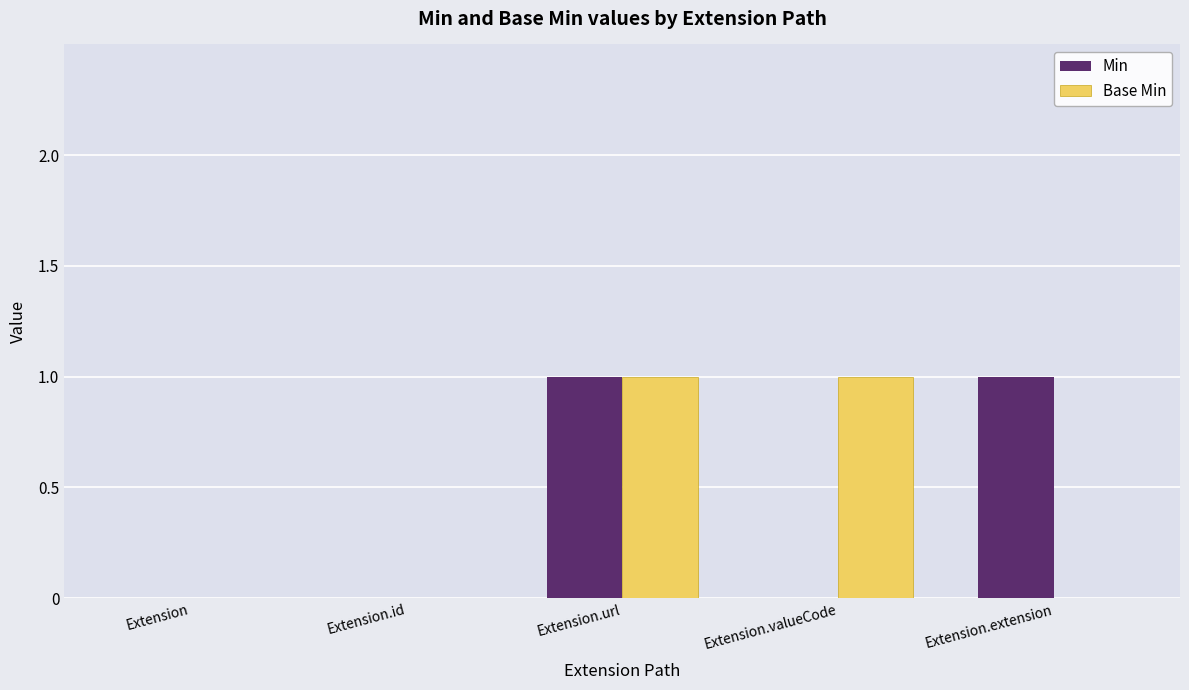

Is it true that Base Min equals -1 at Extension?

False